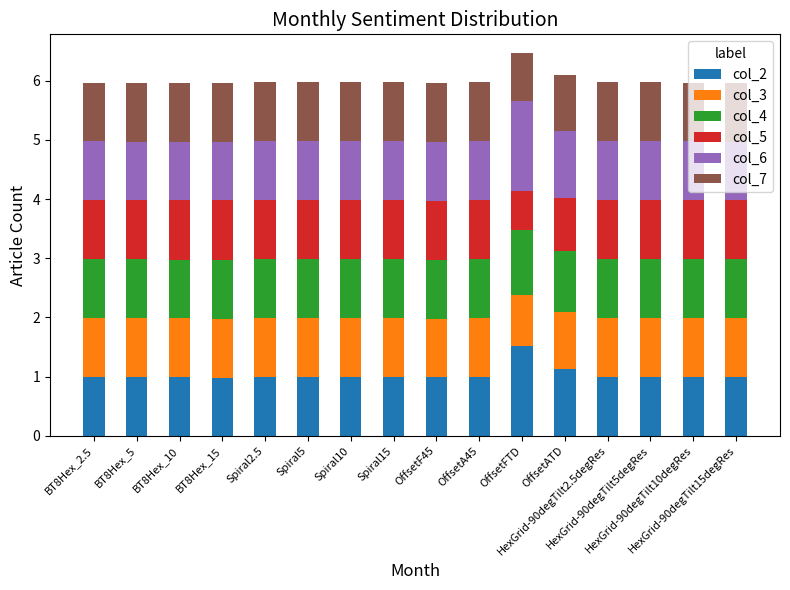

What is the difference between the maximum and minimum values in the col_2 series?

0.5